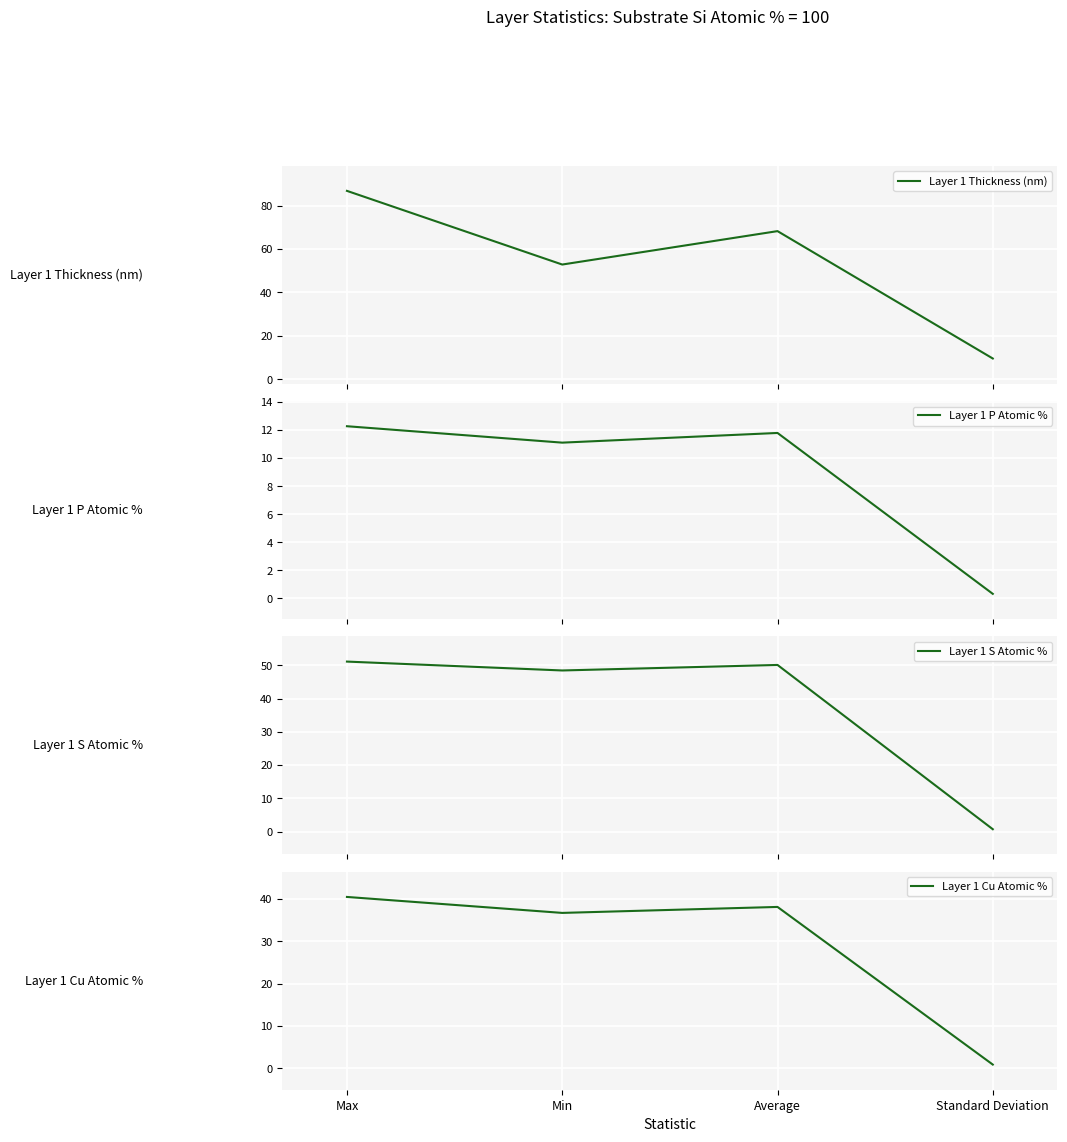

List the labels in order of Layer 1 Cu Atomic % value, smallest first.

Standard Deviation, Min, Average, Max